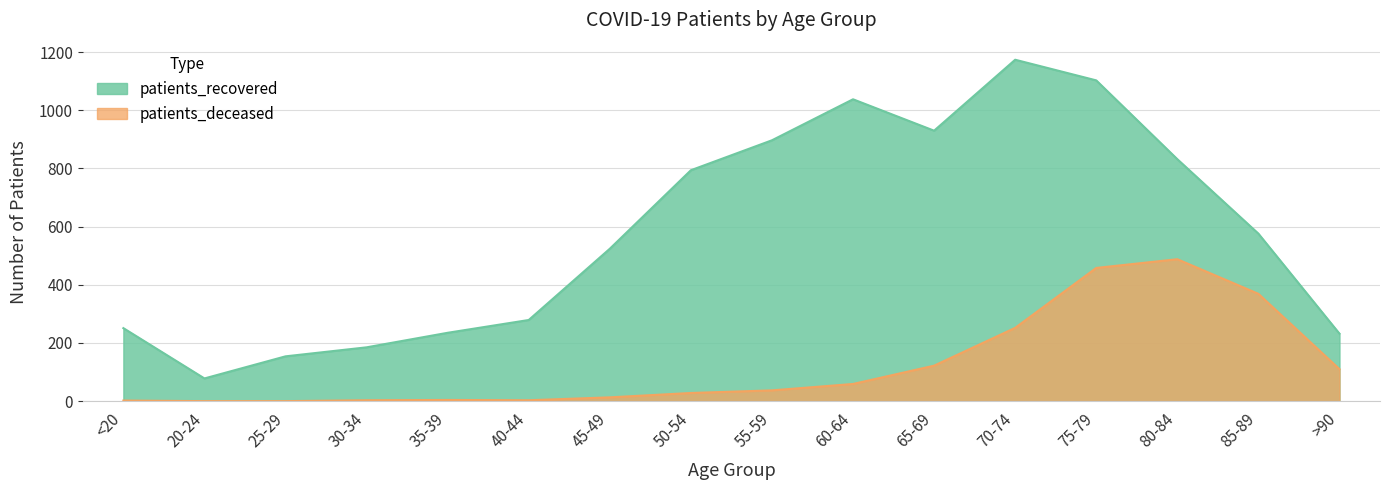

Is the value of patients_recovered at 80-84 greater than the value of patients_deceased at 65-69?

Yes